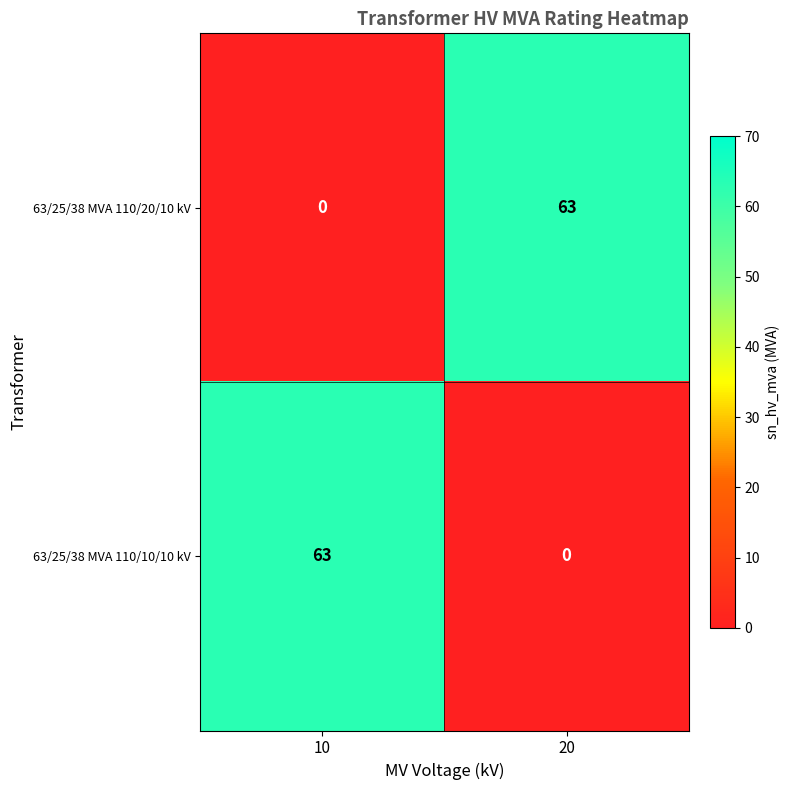

What is the total value across all series at 10?

63